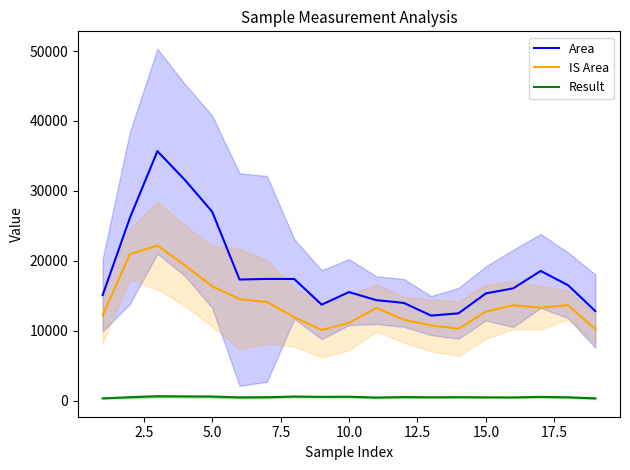

List the series in order of their overall mean, lowest first.

Result, IS Area, Area